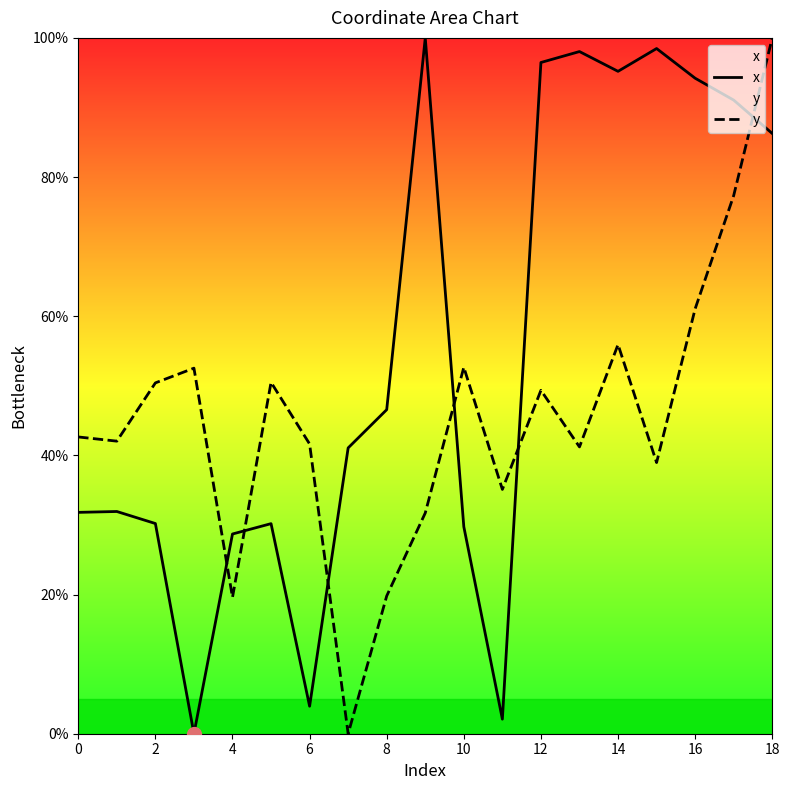

What is the sum of all y values?

862.6